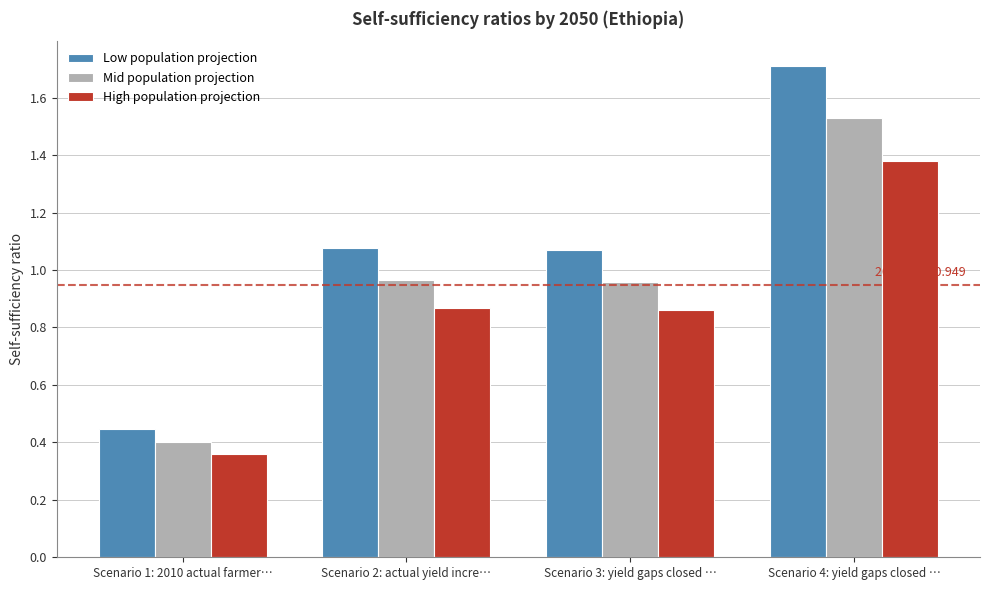

At which category does the chart reach its minimum across all series?

Scenario 1: 2010 actual farmer…